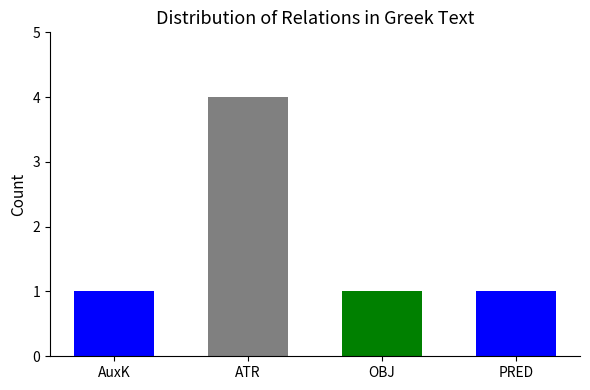

Which has a higher value, OBJ or ATR?

ATR